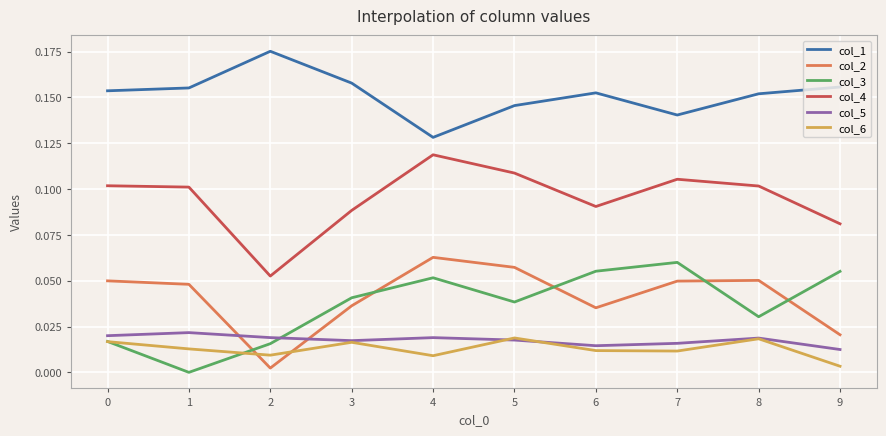

At which category does the chart reach its peak across all series?

2